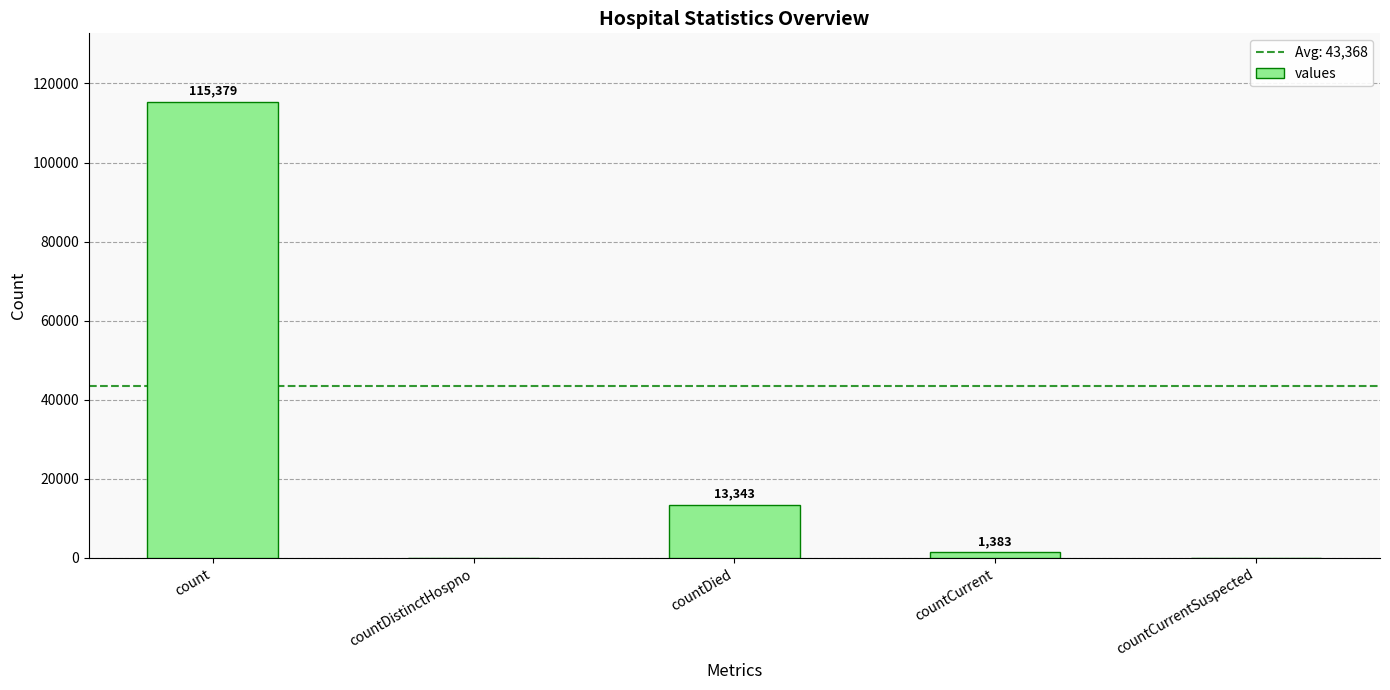

What is the maximum value shown in the chart?

115379